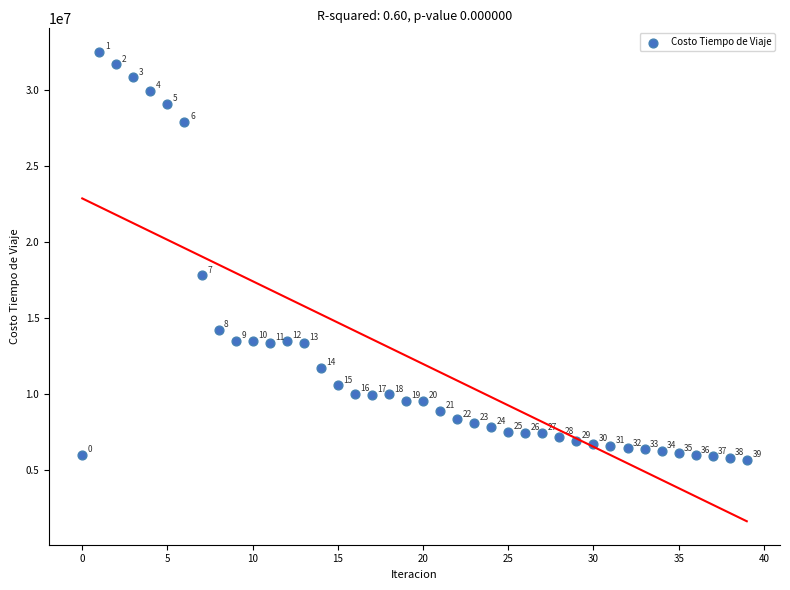

What Y value in the scatter plot is closest to 19079058?

17800403.4